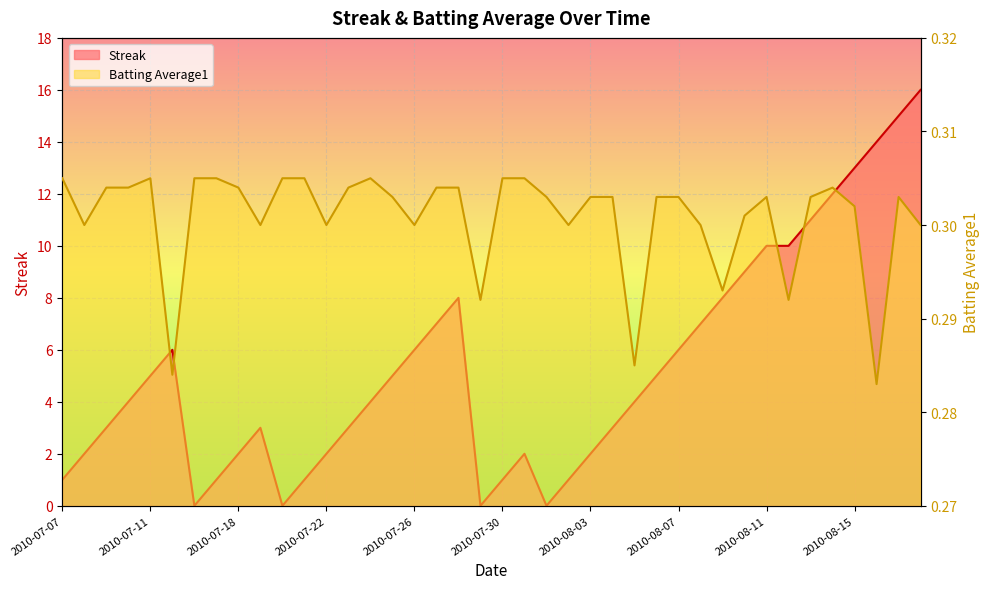

Which series ends up on top after the final intersection of Streak and Batting Average1?

Streak